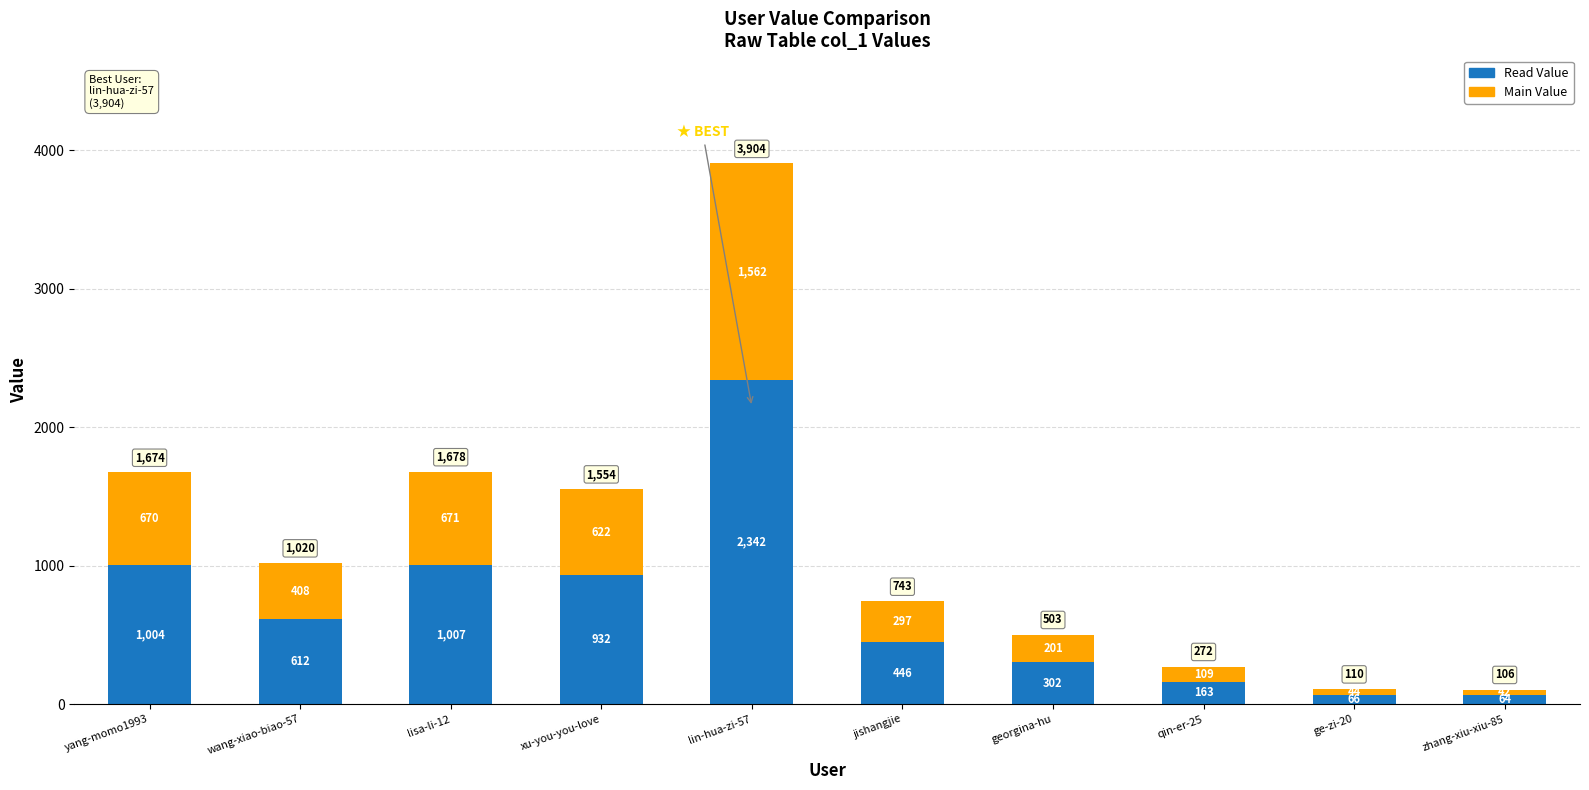

What is the total value across all series at jishangjie?

743.0